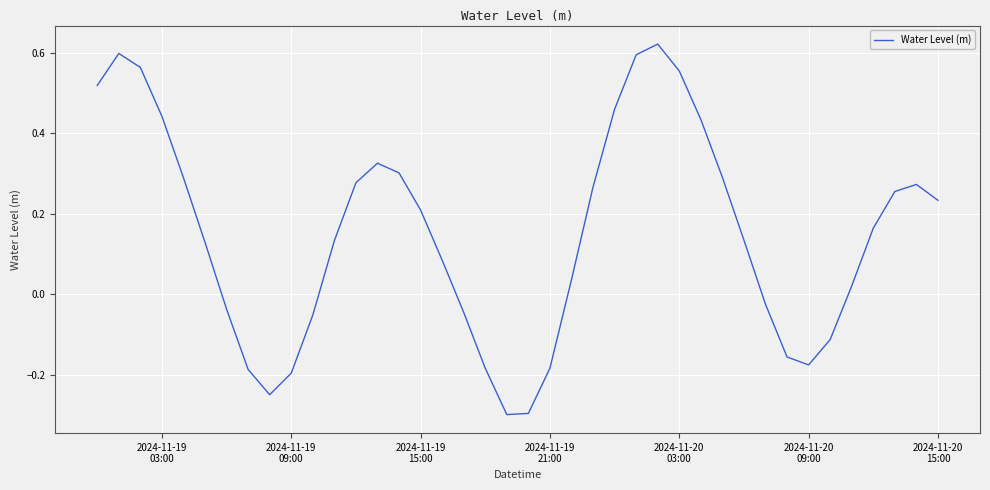

What is the smallest value displayed?

-0.3